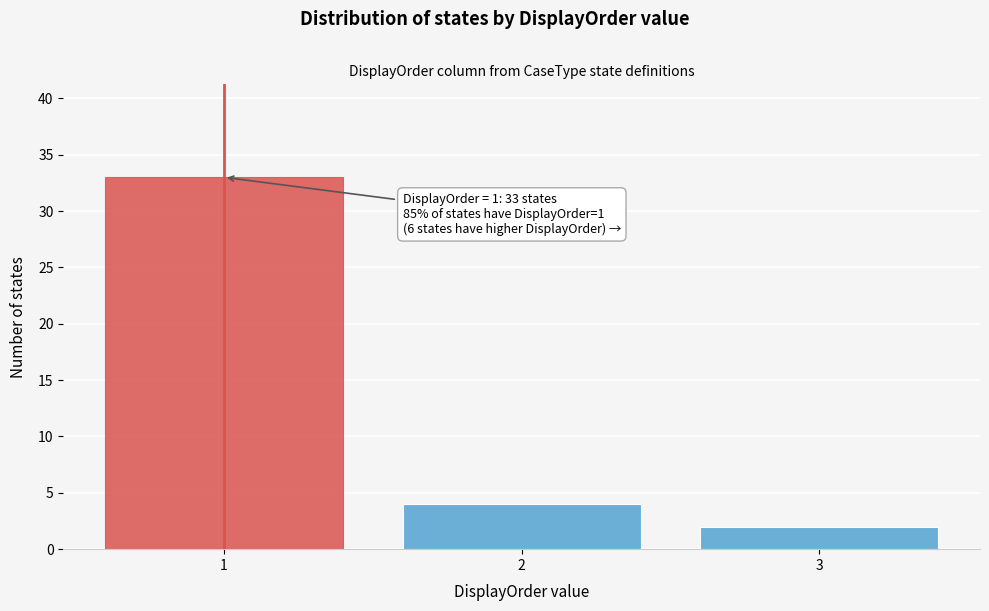

Over which range of the x-axis is the bar tallest?

0.5 to 1.5